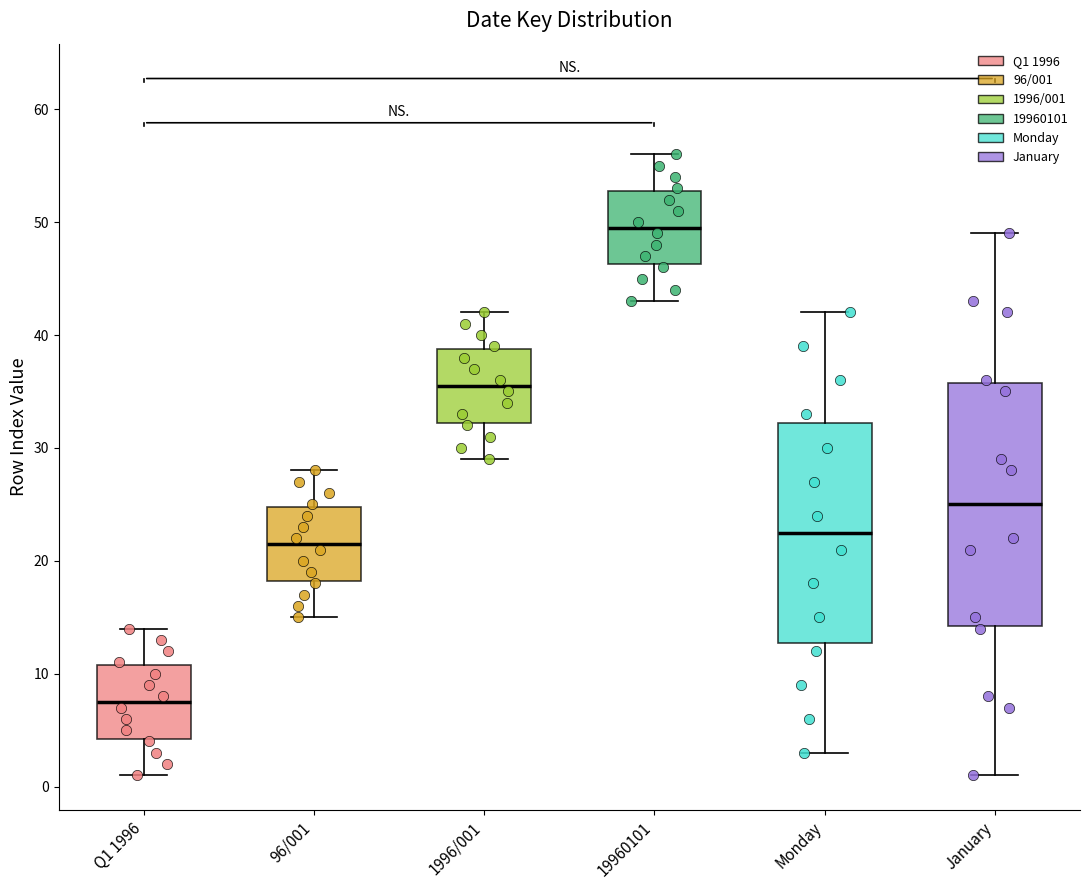

Comparing the boxes themselves (not the whiskers), which one is the tallest?

January